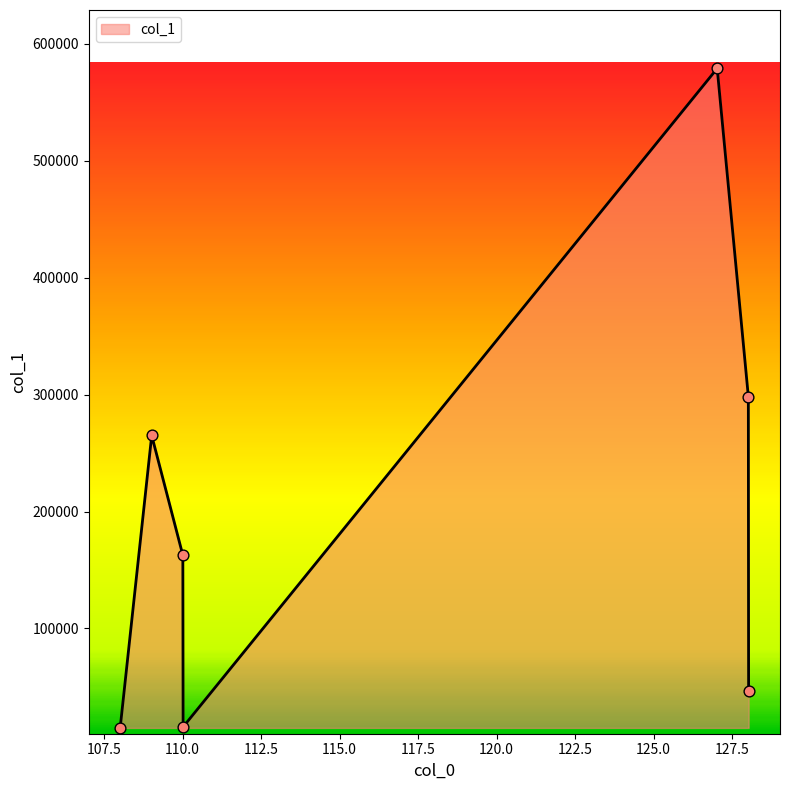

What is the smallest value displayed?

14902.9